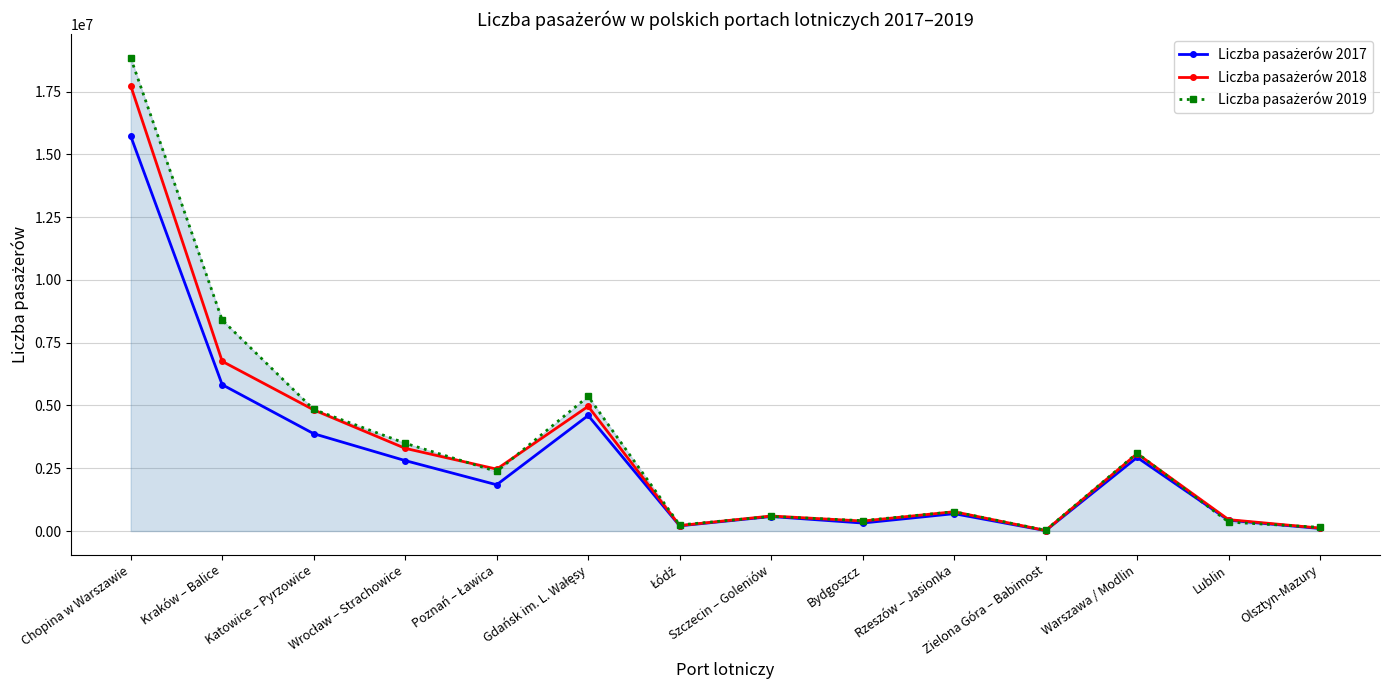

What is the maximum value shown in the chart?

18844591